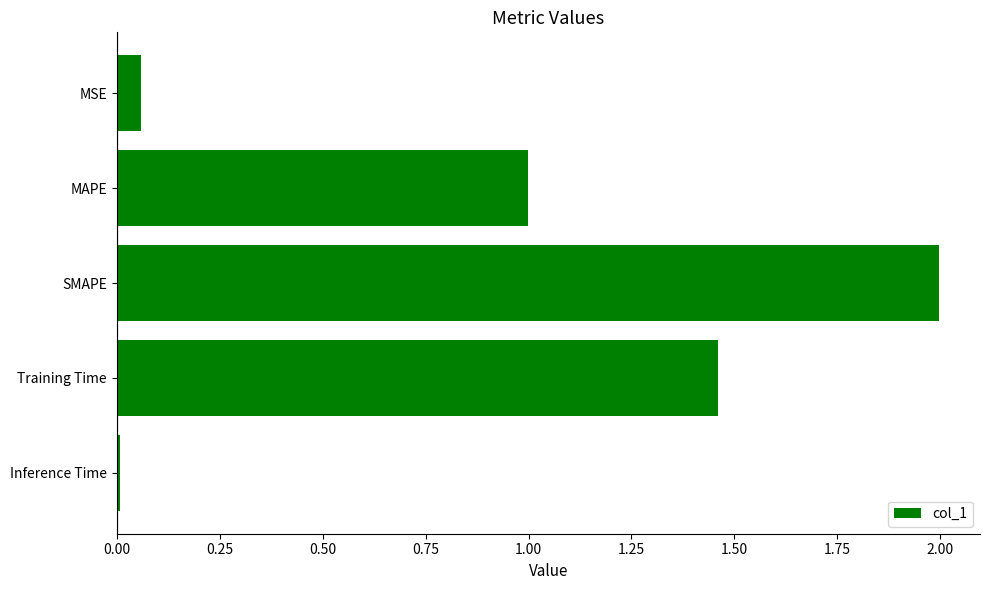

What is the average value?

0.9